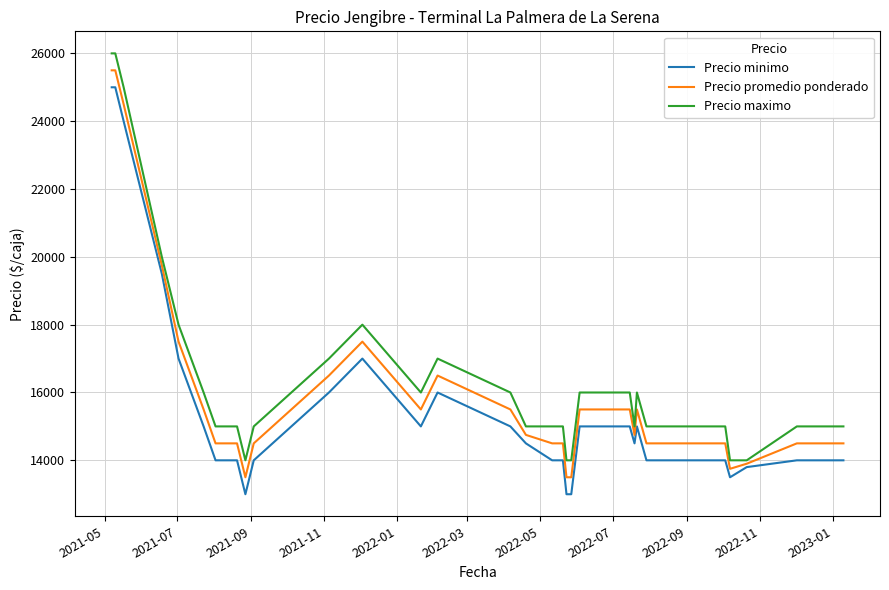

Does the chart have visible grid lines?

Yes